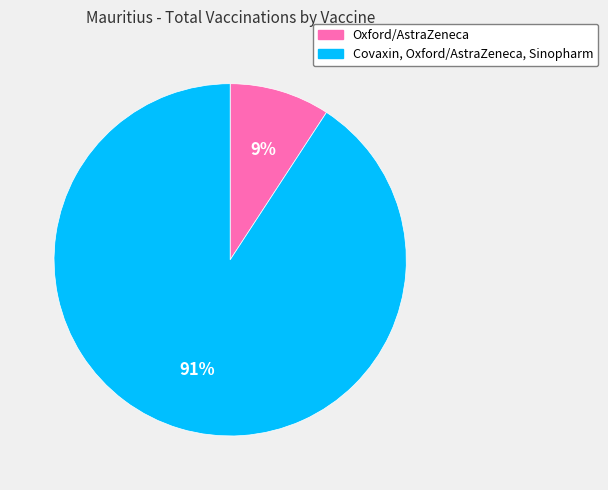

What is the smallest slice in the pie chart?

Oxford/AstraZeneca